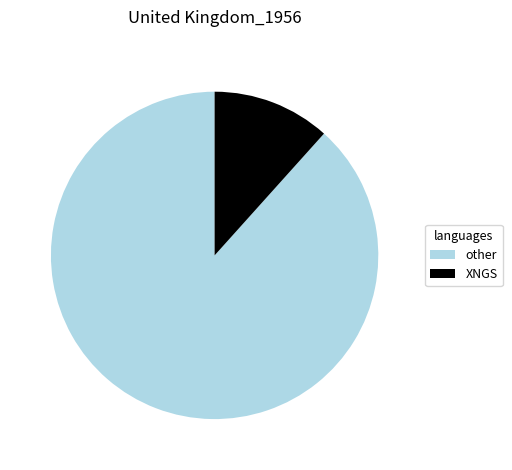

Which slice is the smallest?

XNGS